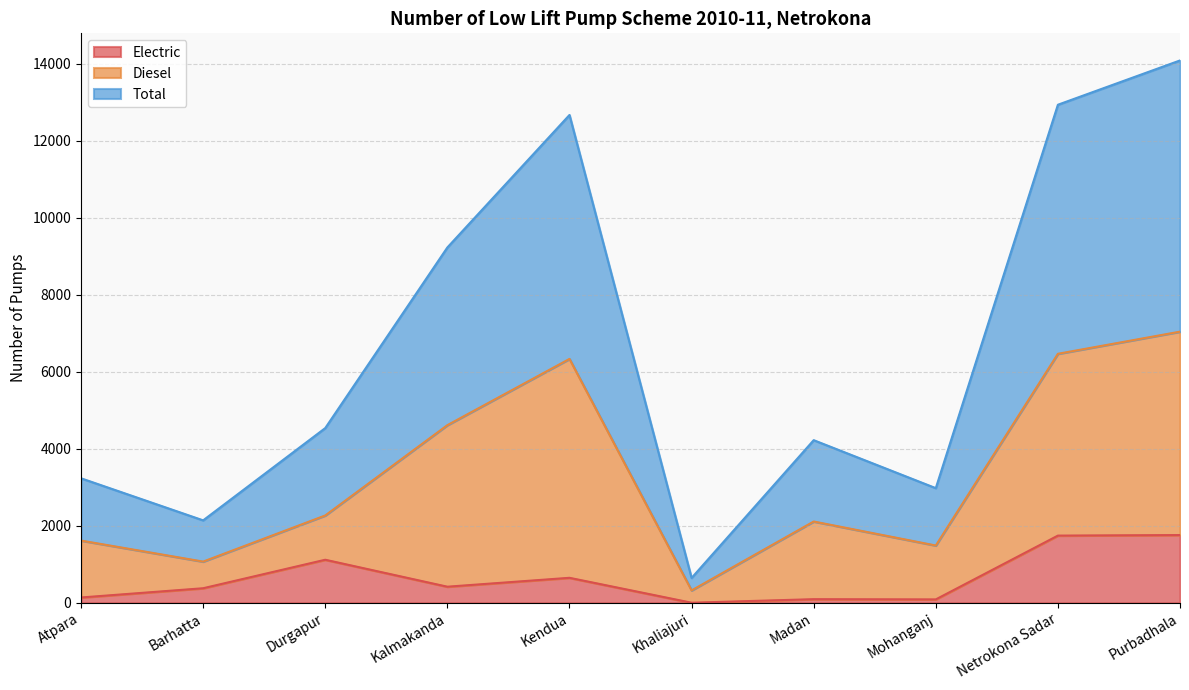

Which series has the largest total across all categories?

Total